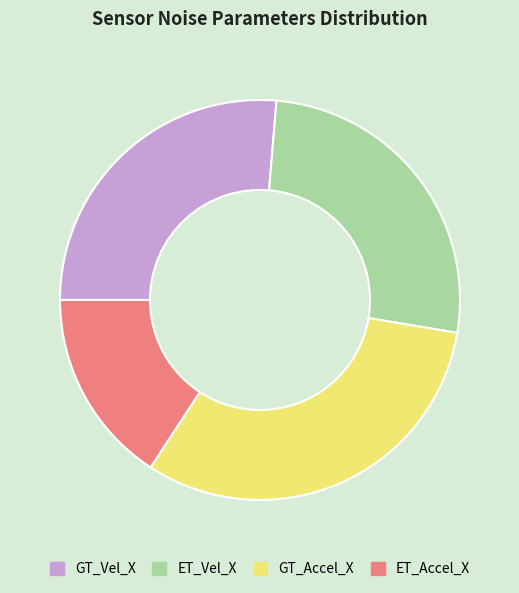

What is the largest slice in the pie chart?

GT_Accel_X